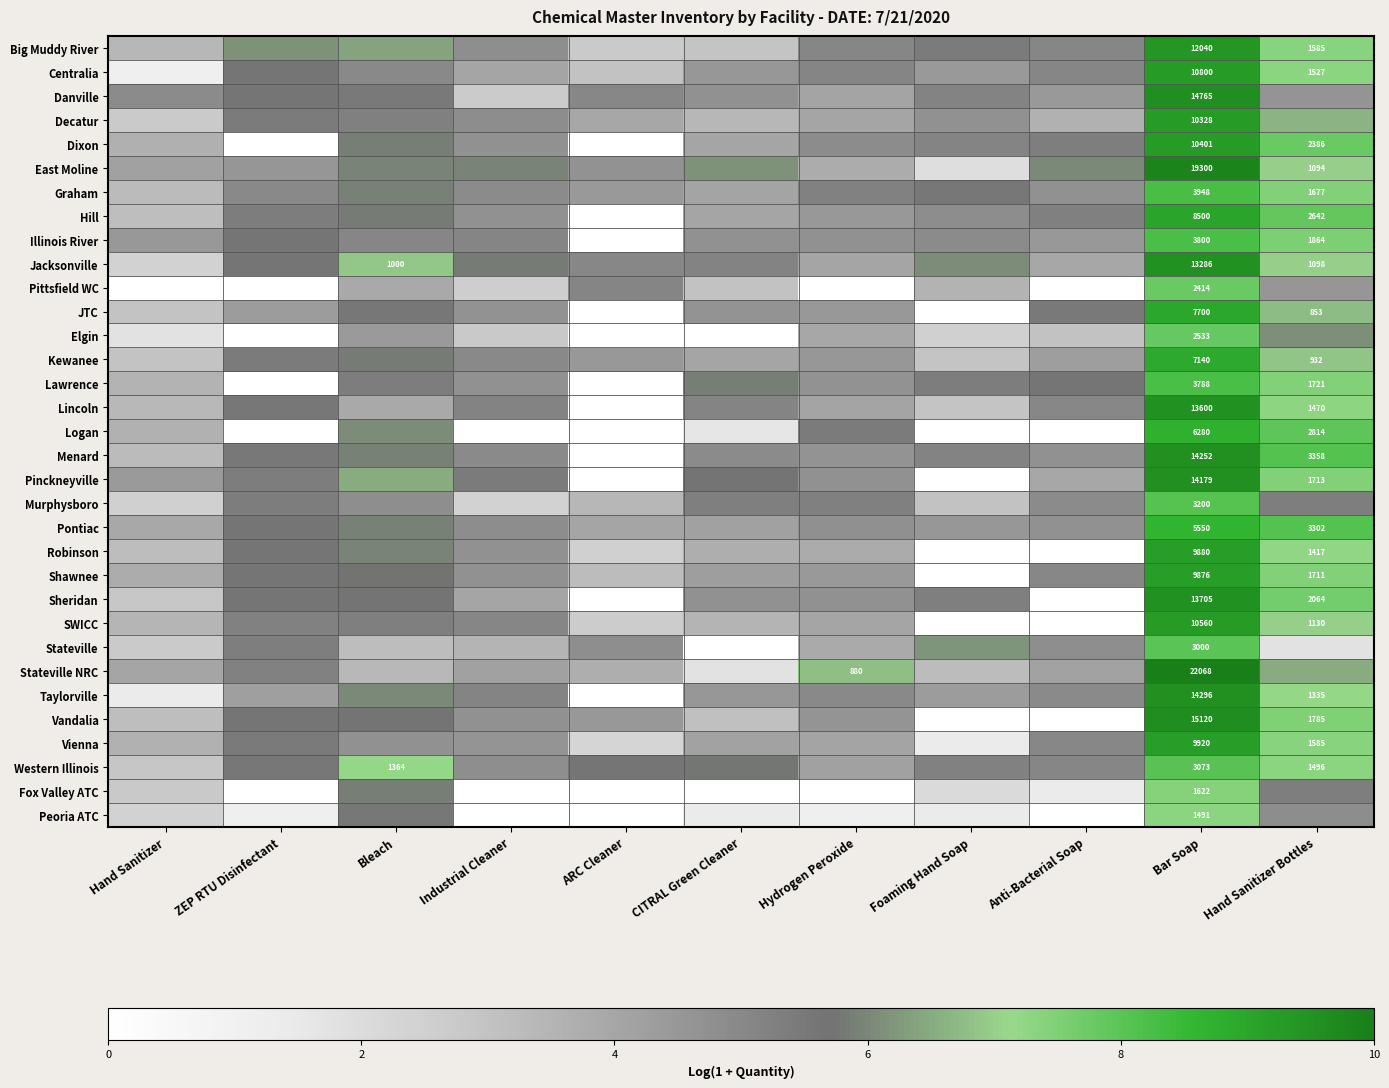

At Bleach, list the series in order from smallest to largest.

Stateville, Stateville NRC, Pittsfield WC, Lincoln, Elgin, Vienna, Murphysboro, Centralia, Illinois River, Decatur, SWICC, Lawrence, Danville, Peoria ATC, JTC, Sheridan, Vandalia, Shawnee, Hill, Kewanee, Dixon, Fox Valley ATC, Menard, Pontiac, Graham, East Moline, Robinson, Taylorville, Logan, Big Muddy River, Pinckneyville, Jacksonville, Western Illinois